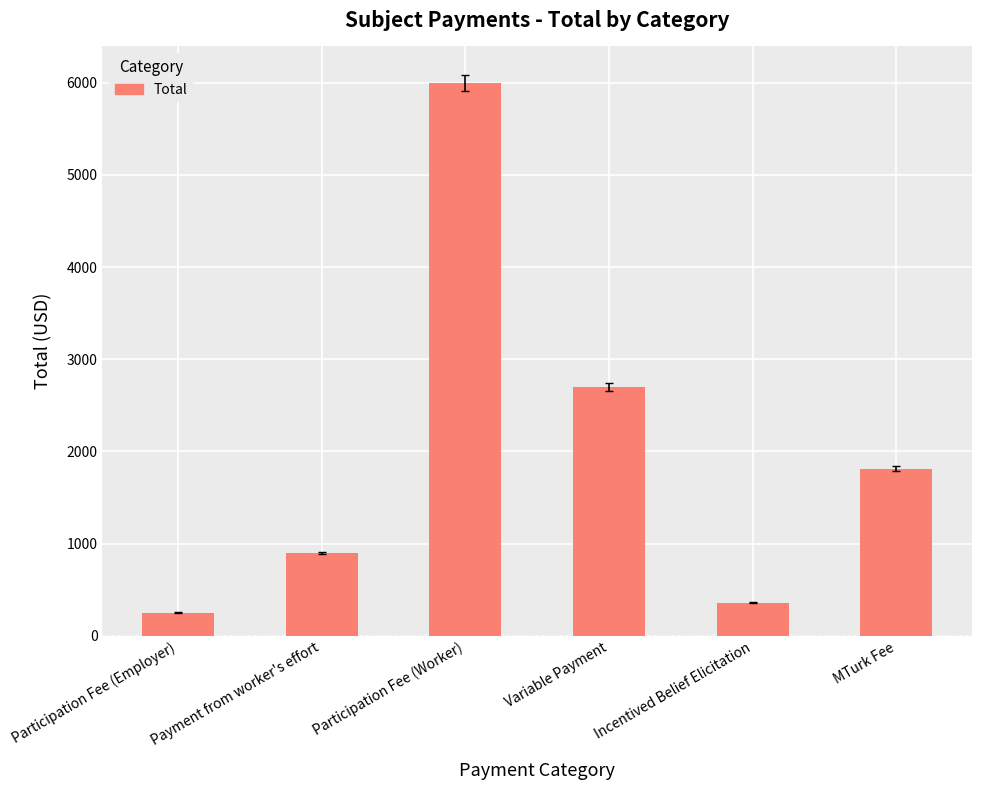

What is the difference between the values at Variable Payment and Incentived Belief Elicitation?

2340